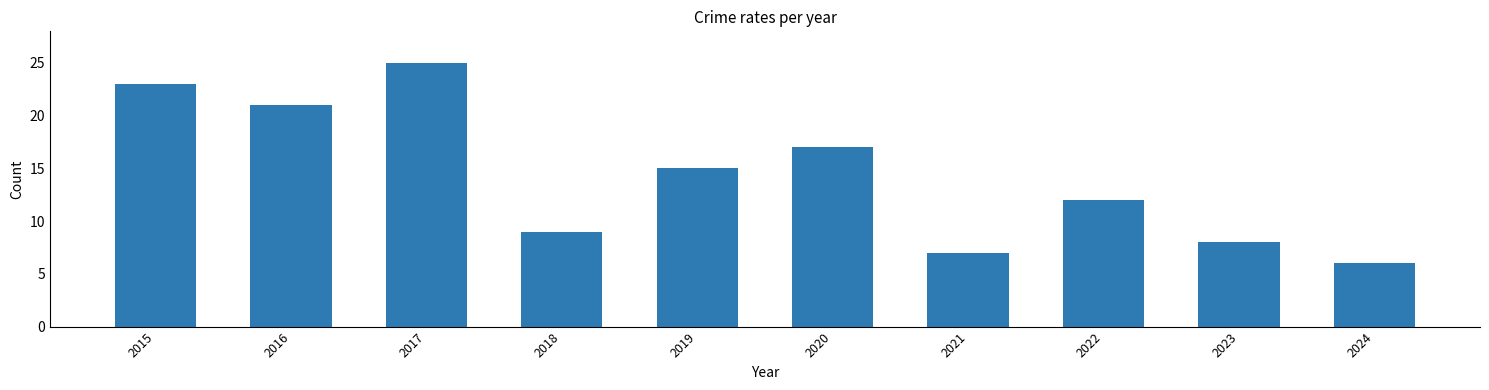

What is the average value?

14